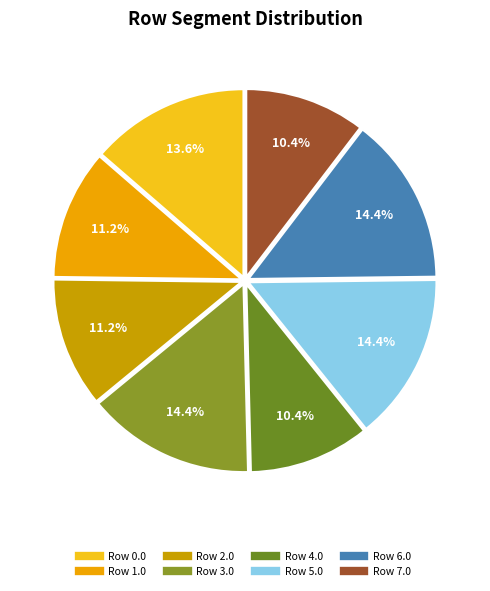

How many slices are in this pie chart?

8